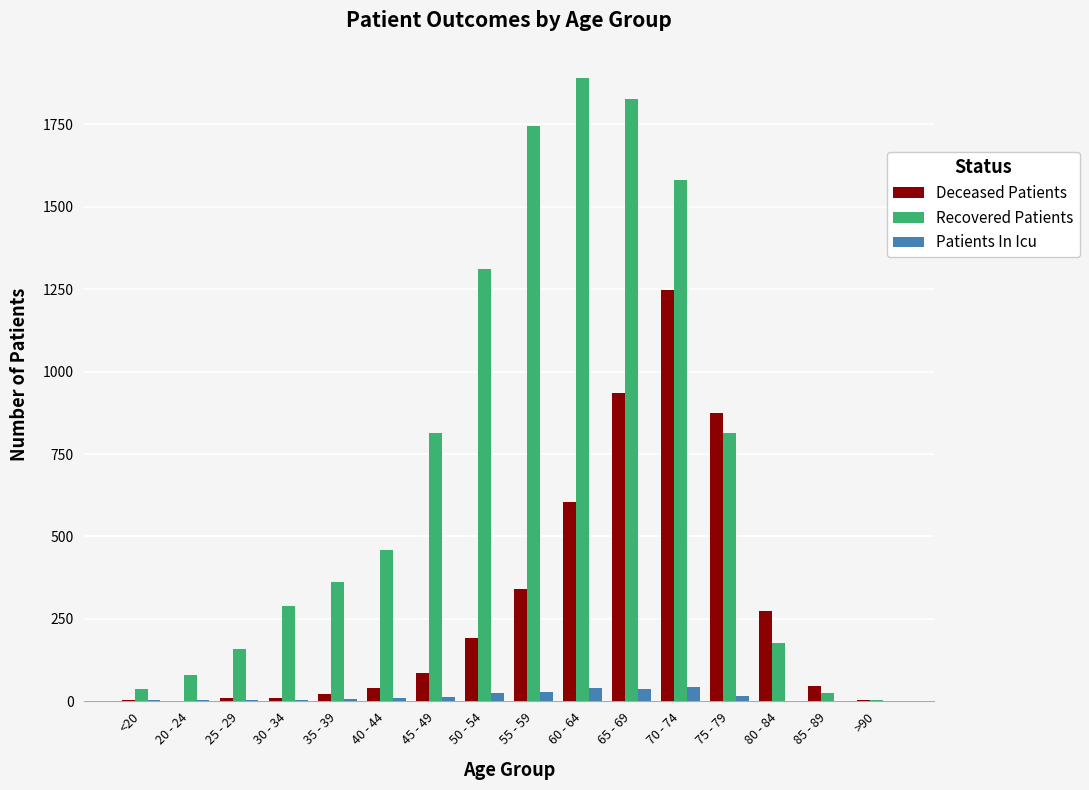

What is the highest value of the Patients In Icu series?

45